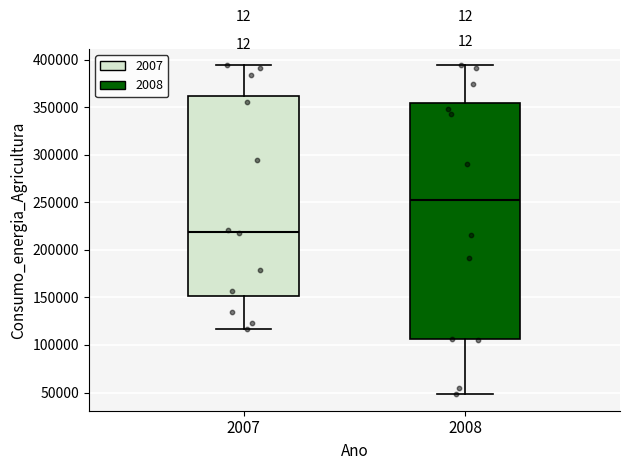

Which box's median line is the lowest?

2007